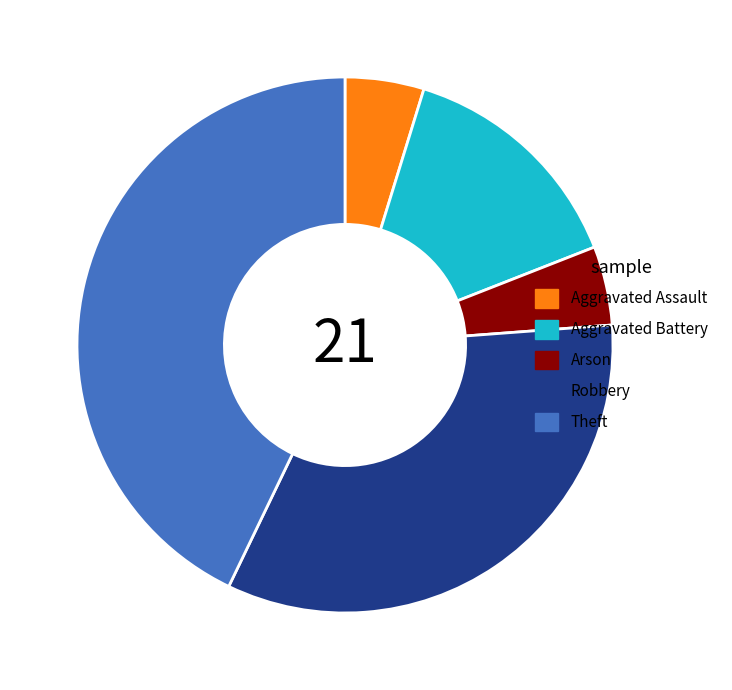

What is the largest slice in the pie chart?

Theft